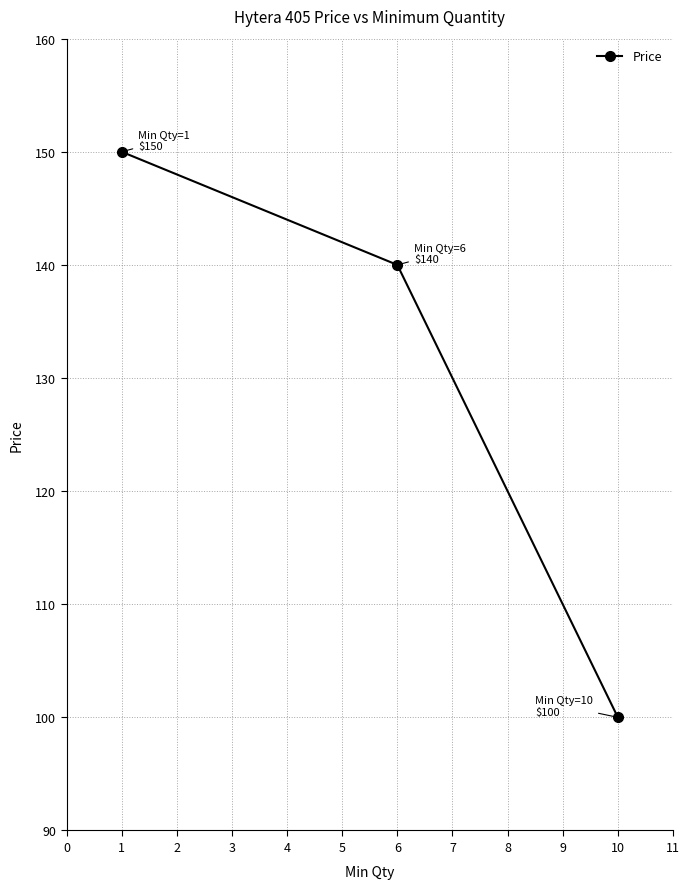

Is it true that the value at 1 is 22?

False